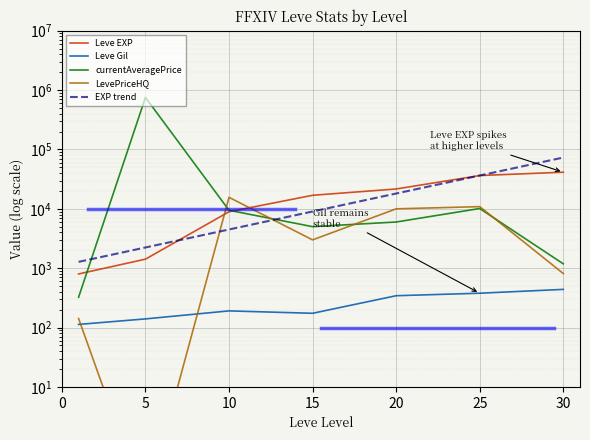

Reading left to right, what are all the values shown in this chart?

Leve EXP: 800.0	1420.0	8930.0	16920.0	21600.0	36390.0	41410.0
Leve Gil: 113.0	140.0	191.0	174.0	344.0	379.0	440.0
currentAveragePrice: 324.0	753038.0	9454.0	5011.0	6000.0	10131.0	1185.0
LevePriceHQ: 142.0	0.1	15625.0	3000.0	10000.0	10893.0	813.0